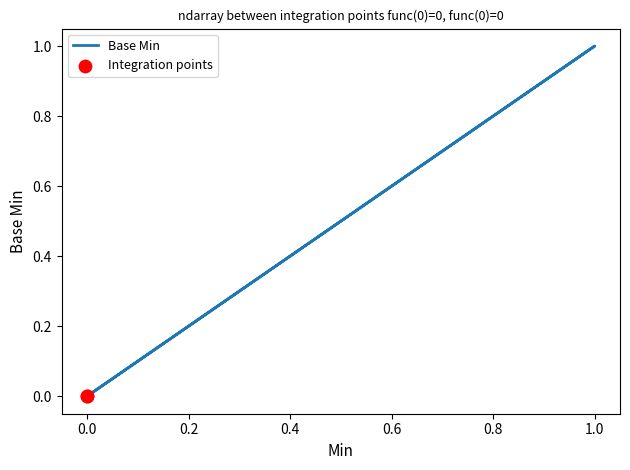

What is the change in value from 0 to 1?

+1